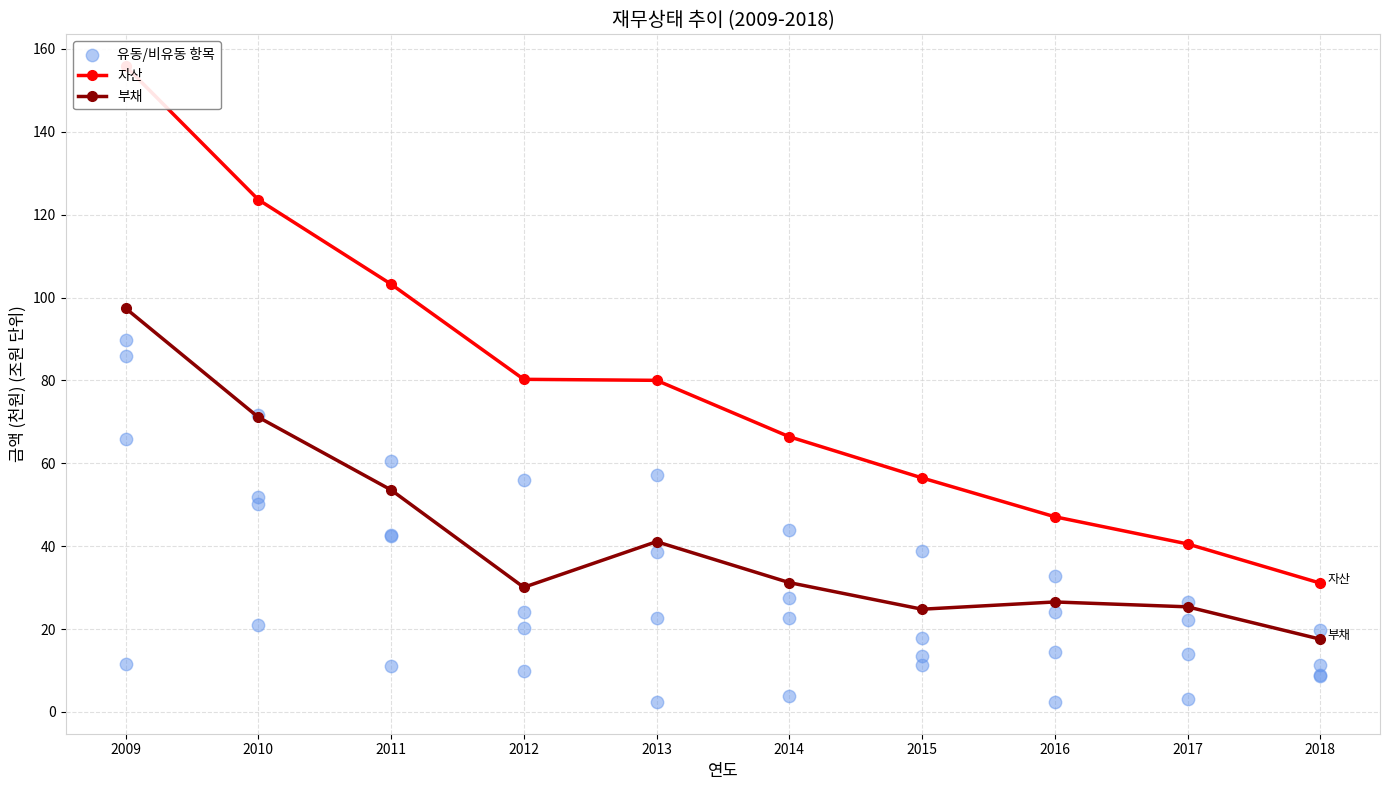

Which series has the widest spread of Y values?

자산